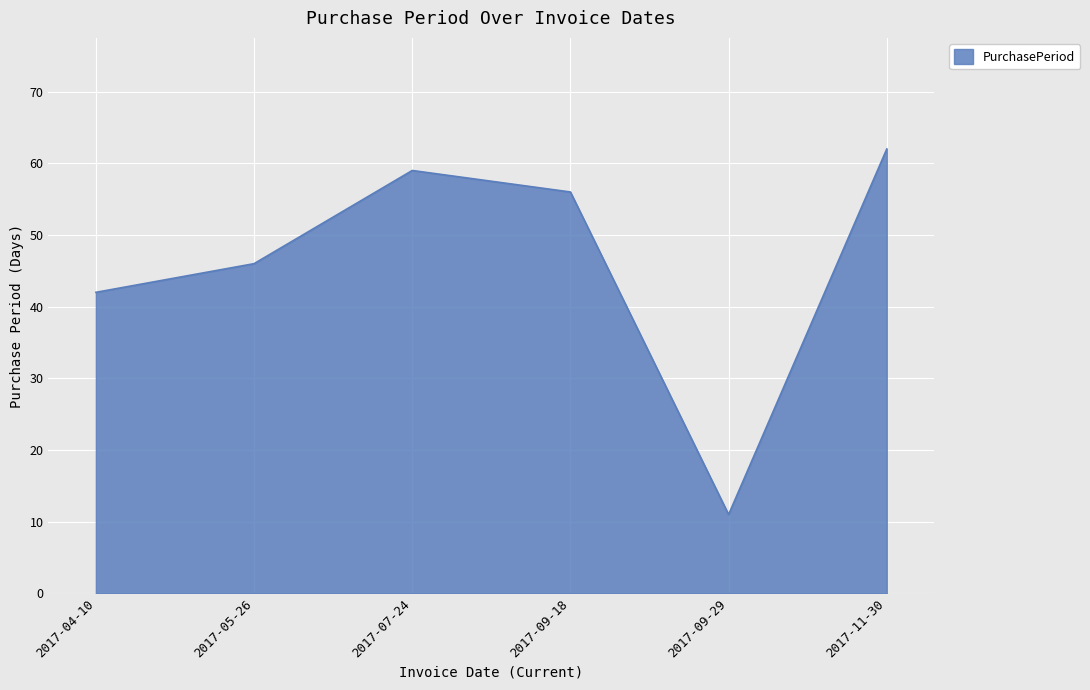

Which has a higher value, 2017-04-10 or 2017-05-26?

2017-05-26